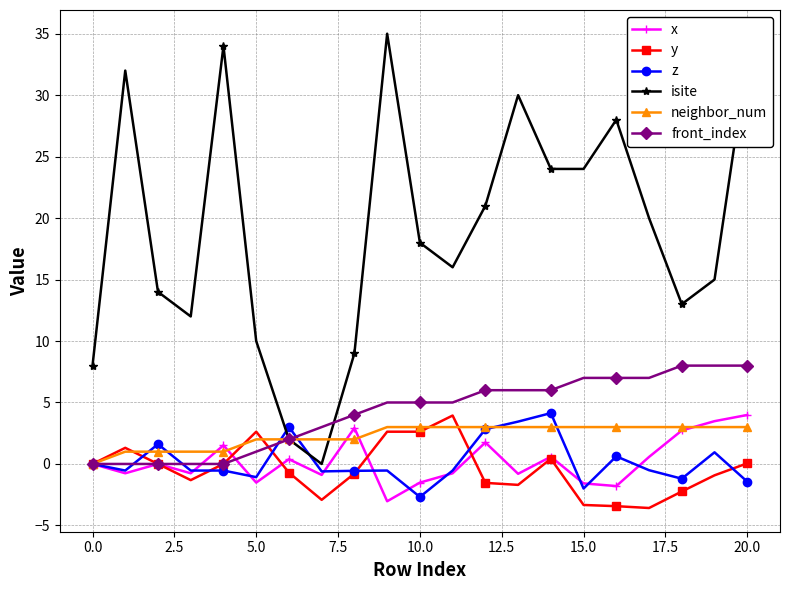

What is the maximum value shown in the chart?

35.0